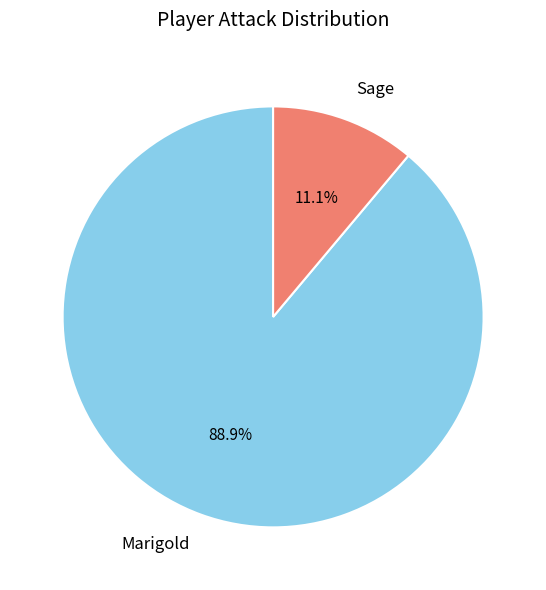

To the nearest percent, what portion does Marigold represent?

89%